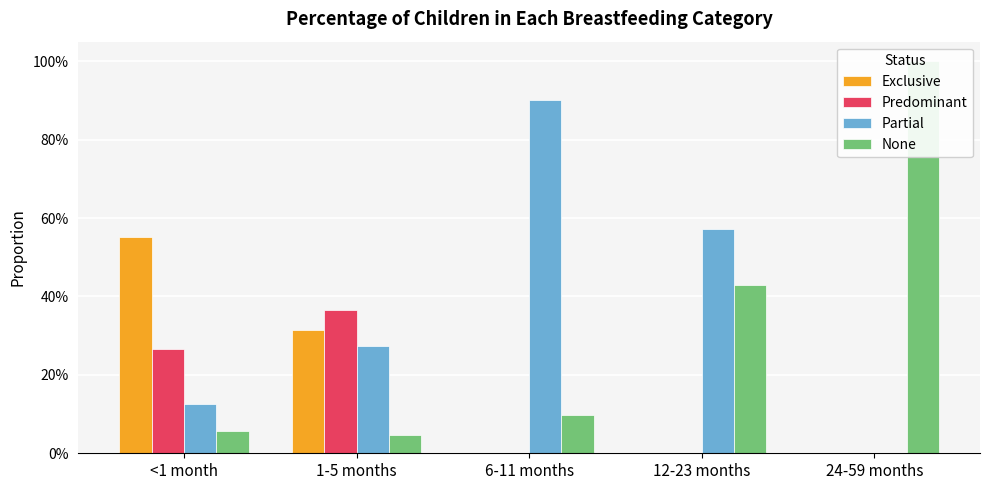

At which label does Exclusive reach its peak?

<1 month